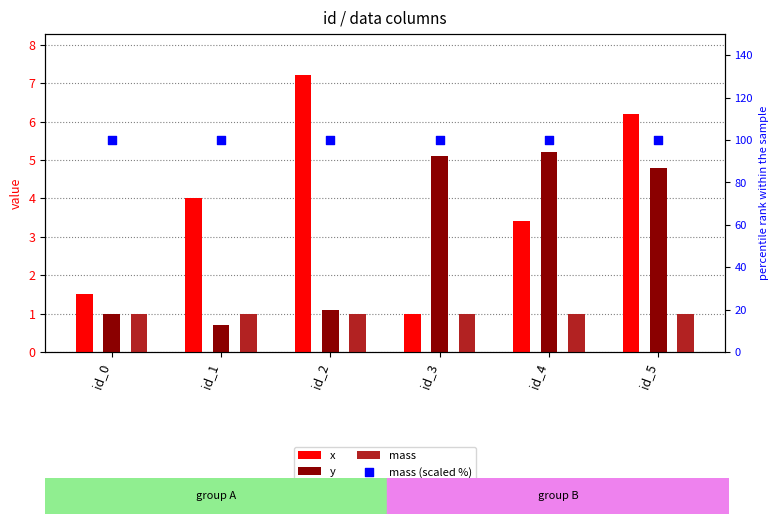

What are all the series names shown in the legend?

x, y, mass, mass (scaled %)